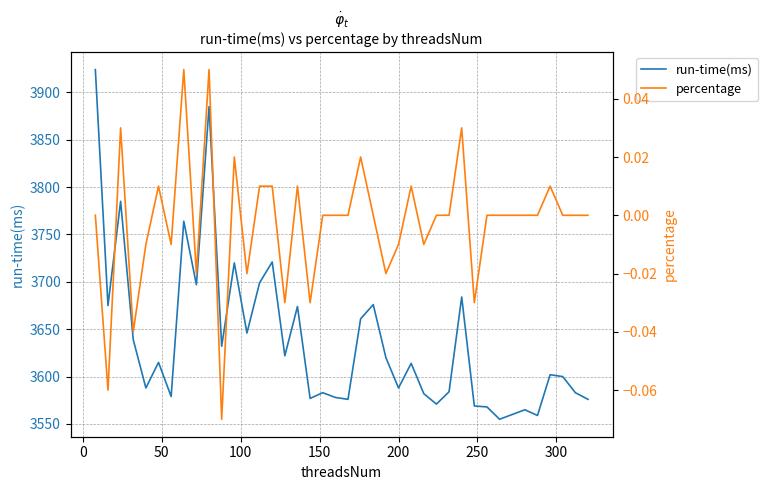

How many interior local valleys does the run-time(ms) series have?

13